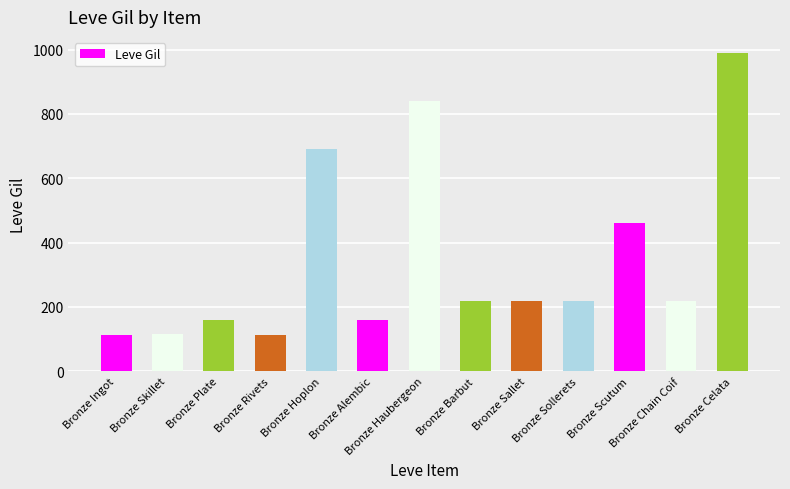

The value at Bronze Celata is 990. True or false?

True